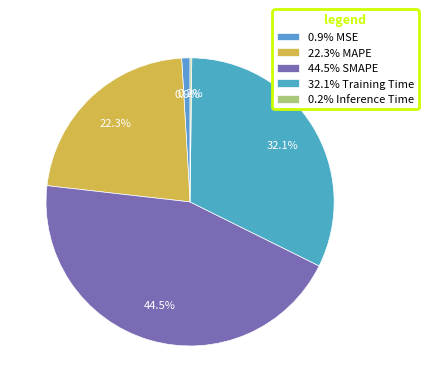

How many segments does this pie chart have?

5